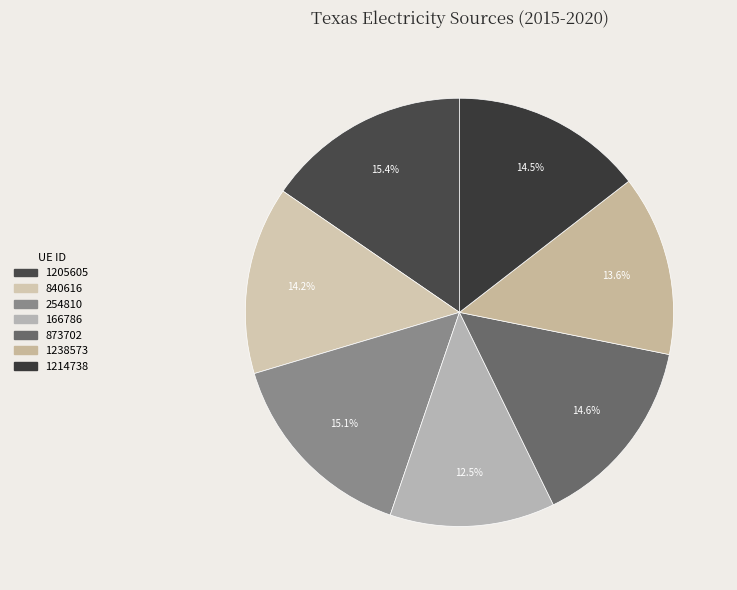

Rank the categories by value from lowest to highest.

166786, 1238573, 840616, 1214738, 873702, 254810, 1205605